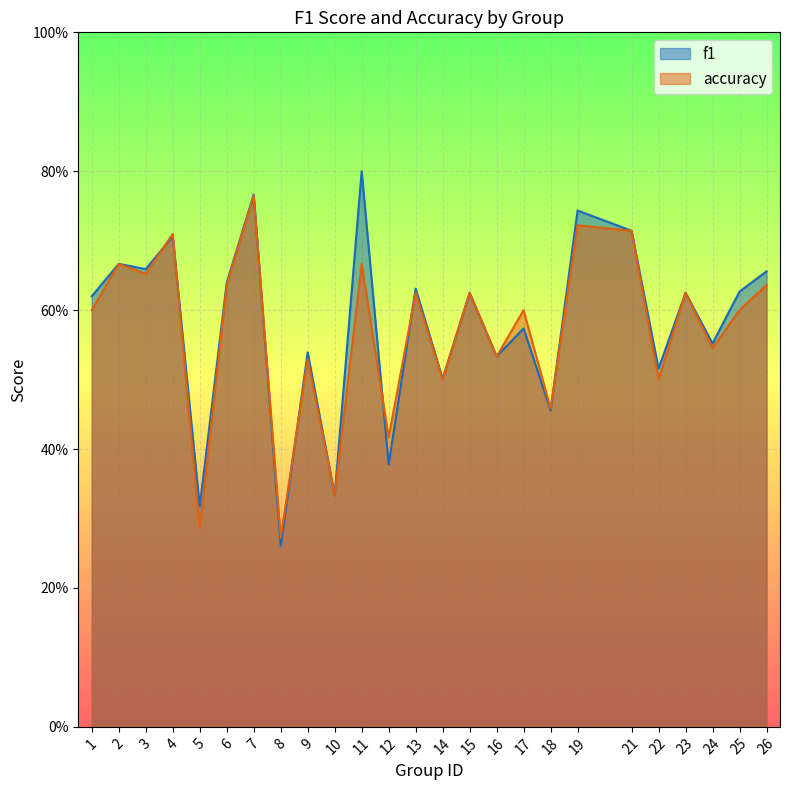

At which category is the sum across all series the highest?

7